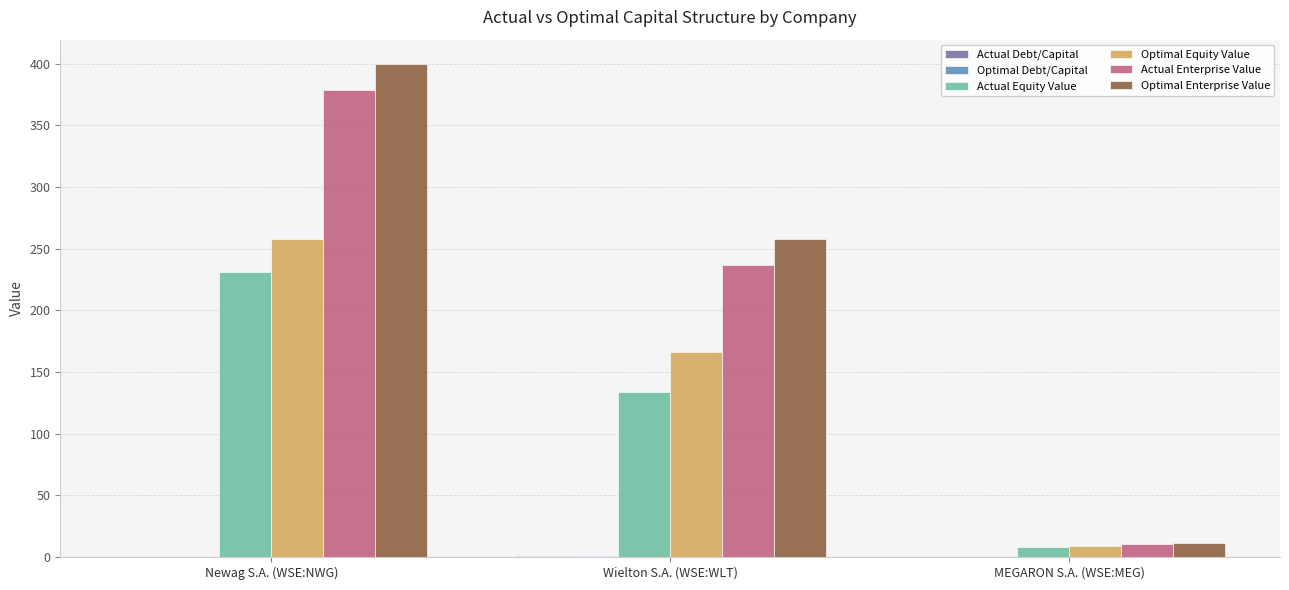

Where is Actual Enterprise Value nearest to the value 194?

Wielton S.A. (WSE:WLT)